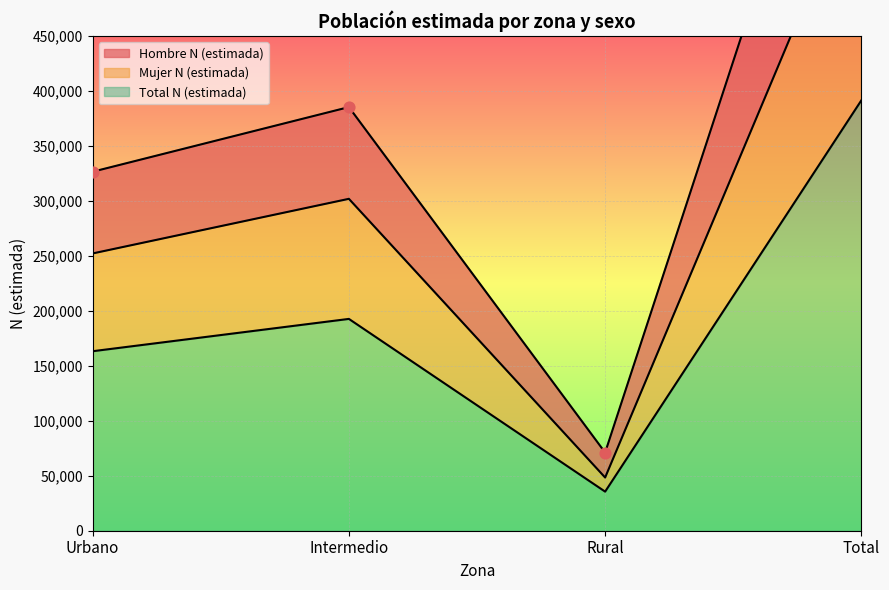

Which series has the largest total across all categories?

Total N (estimada)